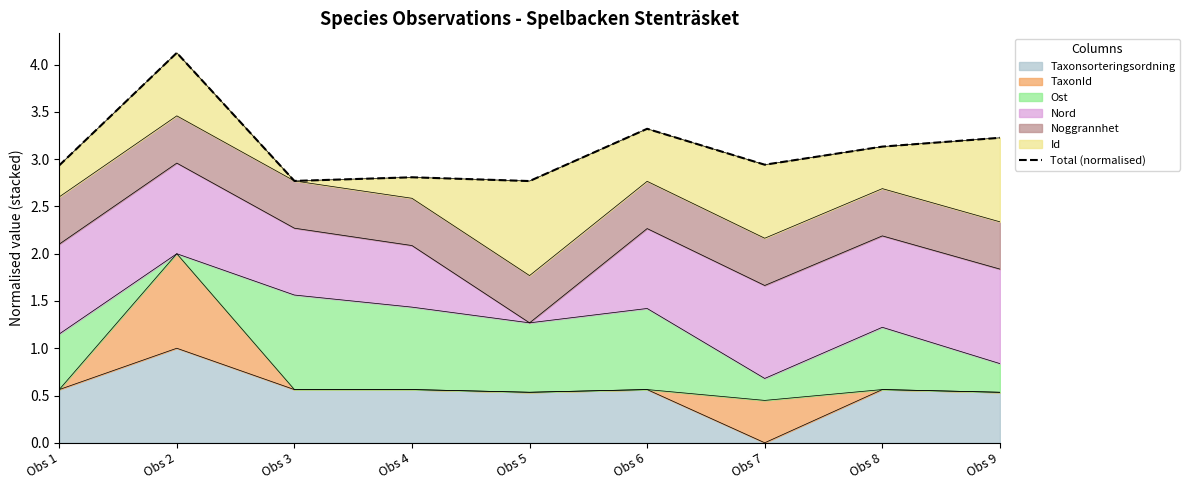

Between Obs 5 and Obs 4, which is larger?

Obs 4